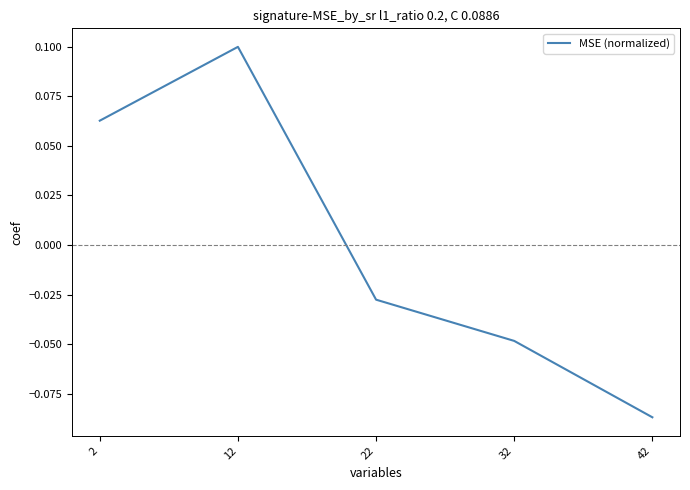

How many lines are shown in the chart?

1